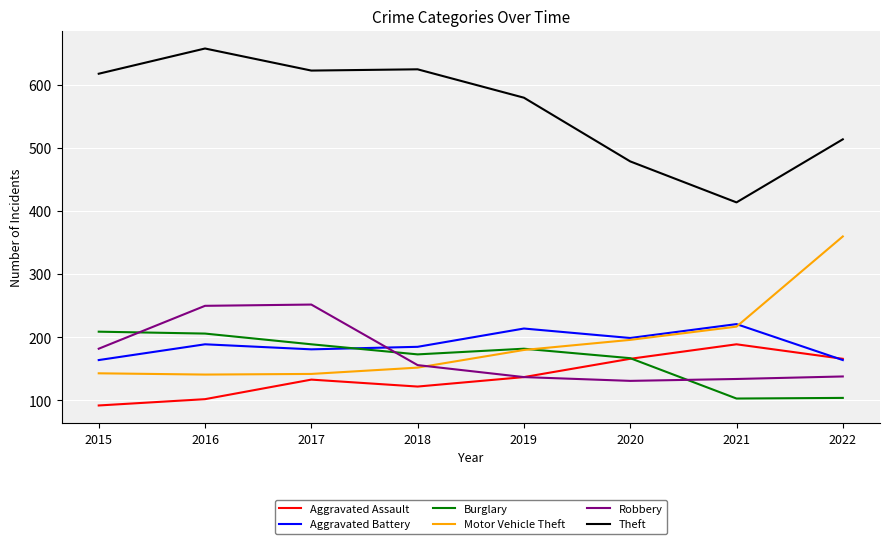

Is it true that Aggravated Assault equals 95 at 2021?

False